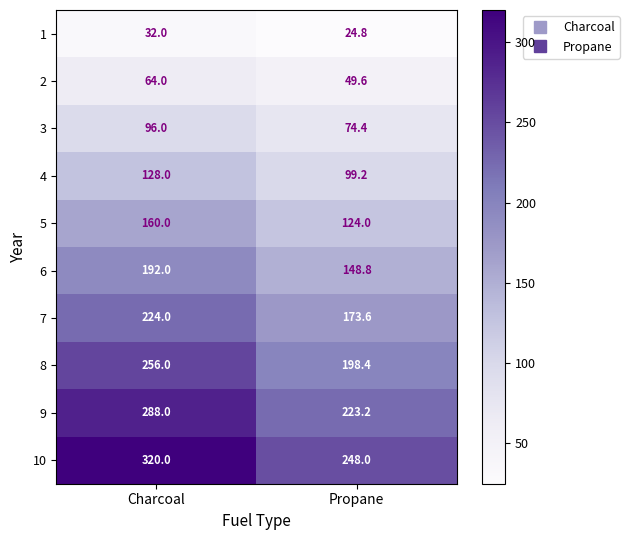

What is the difference between the highest and lowest values at Propane?

223.2